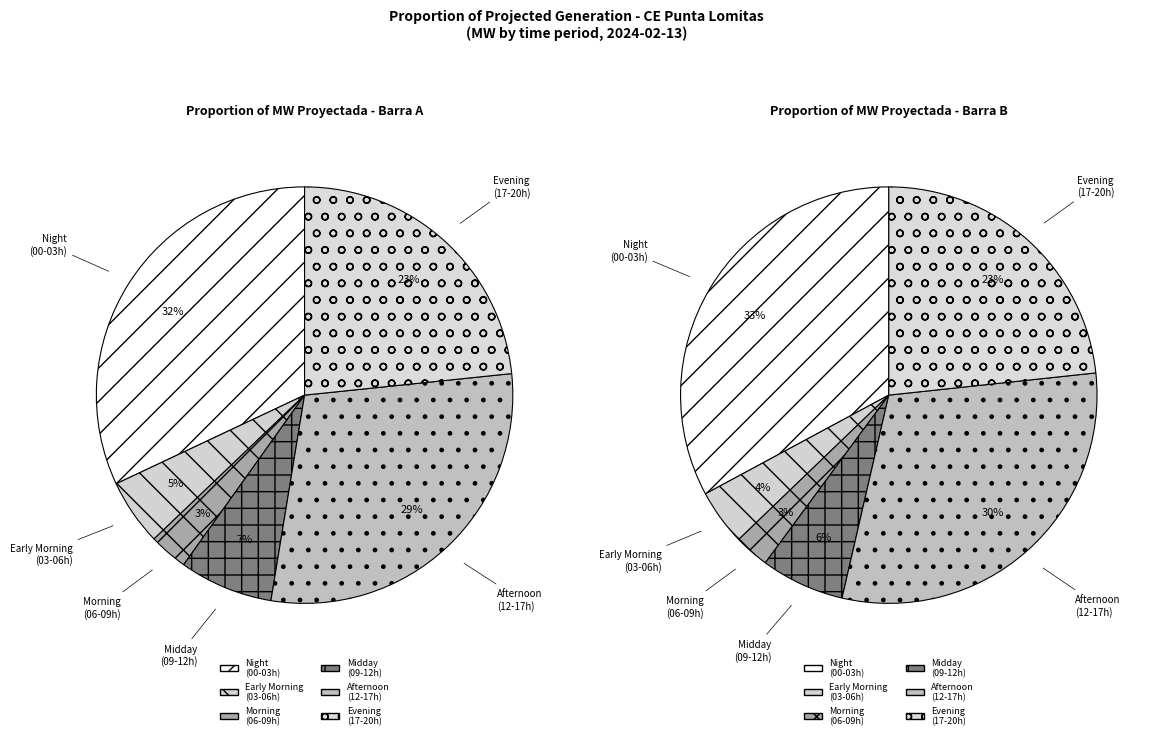

True or false: 19:00 accounts for 19% of the total.

False